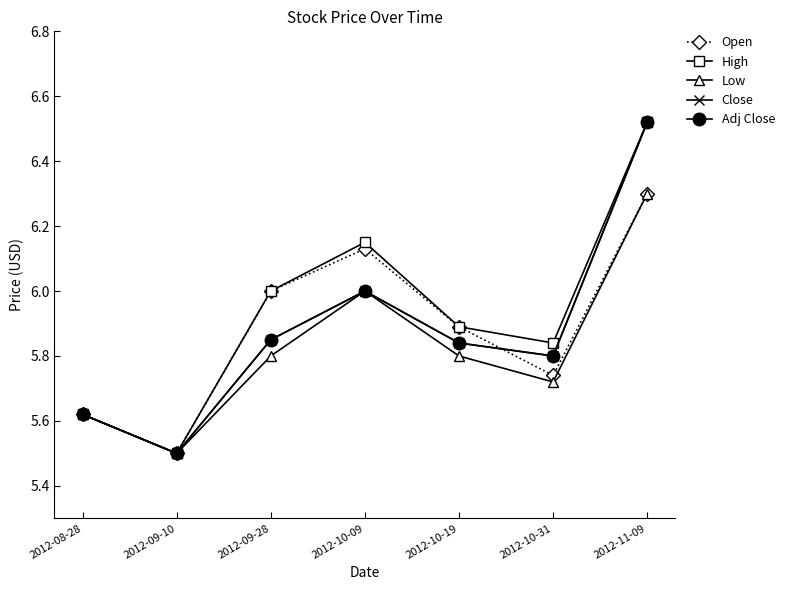

How many lines are shown in the chart?

5